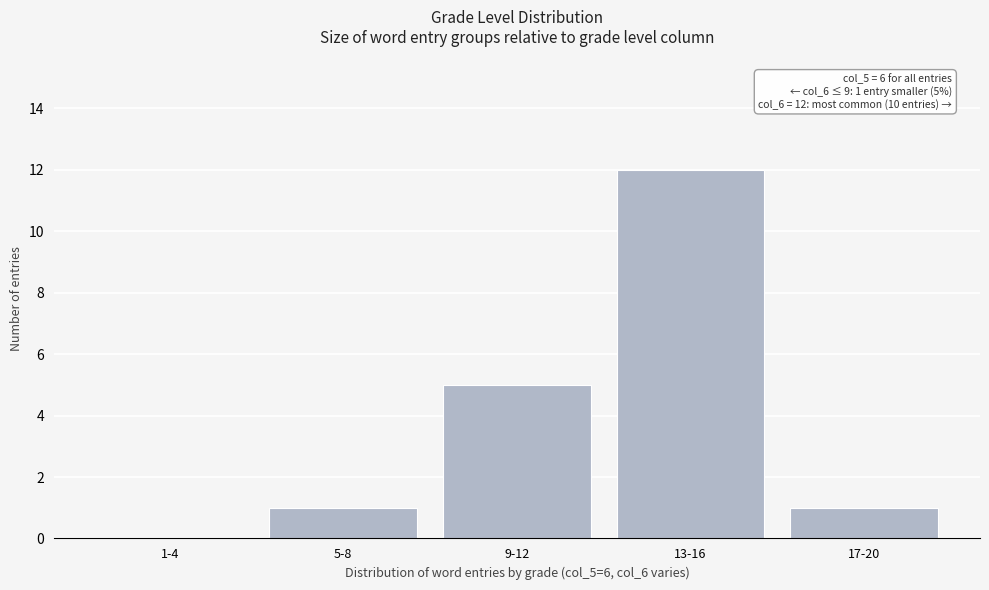

Reading right to left, transcribe all the data shown in this chart.

17-20=1	13-16=12	9-12=5	5-8=1	1-4=0